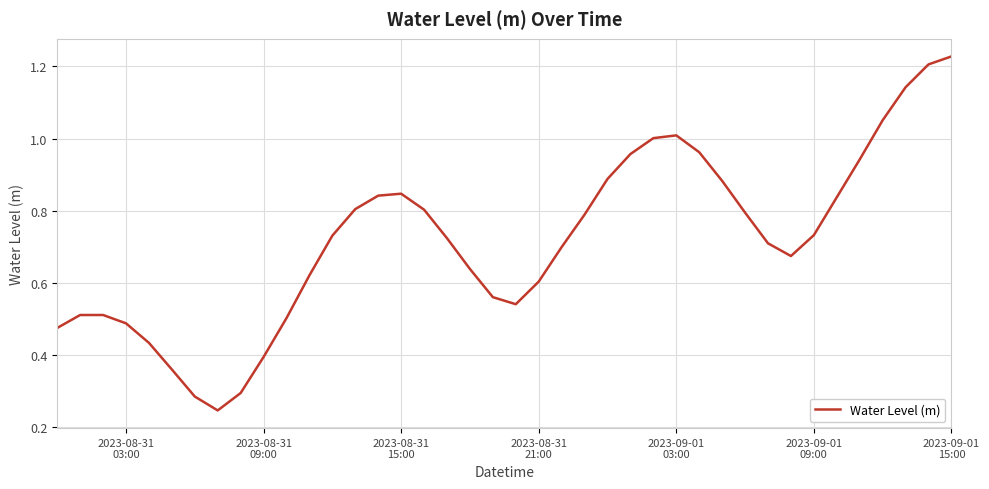

How many lines are shown in the chart?

1